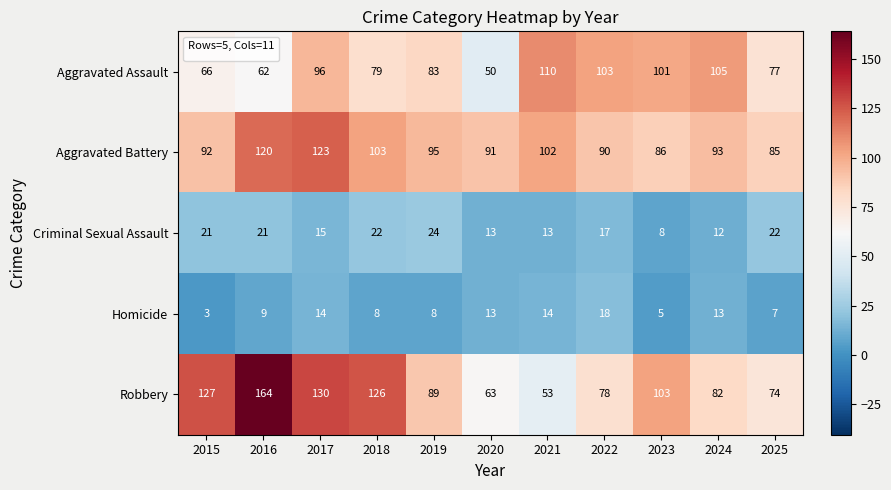

What is the greatest value displayed?

164